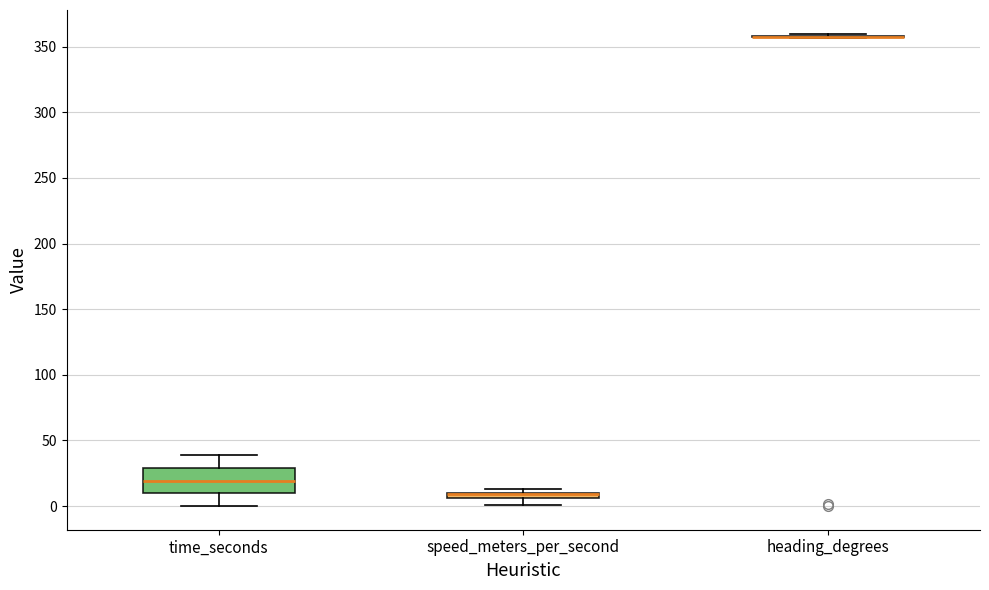

Which box is the tallest, from its lower edge to its upper edge?

time_seconds